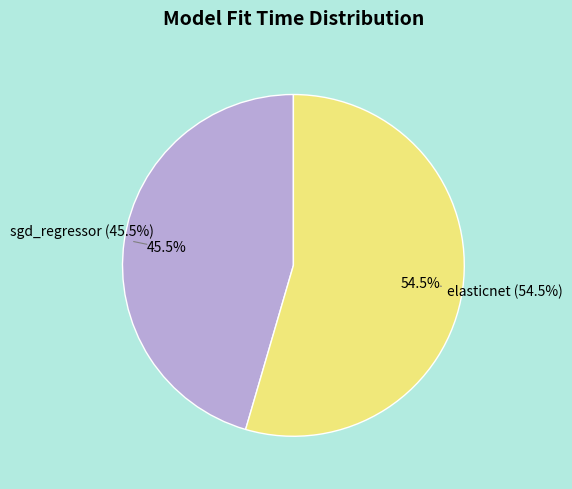

Which category has the biggest portion of the pie?

elasticnet